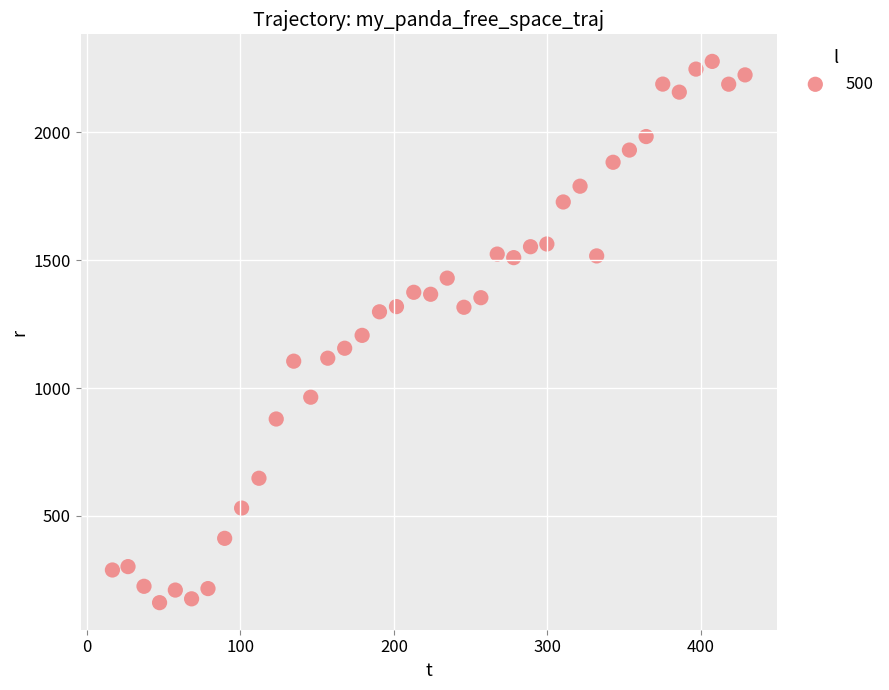

What is the range of Y values (max minus min)?

2116.4